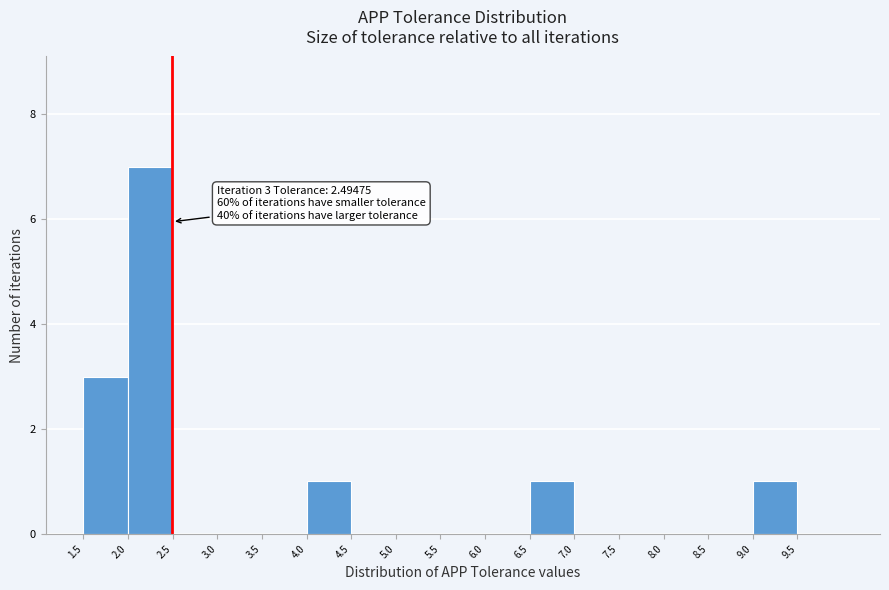

Over which range of the x-axis is the bar tallest?

2.0 to 2.5